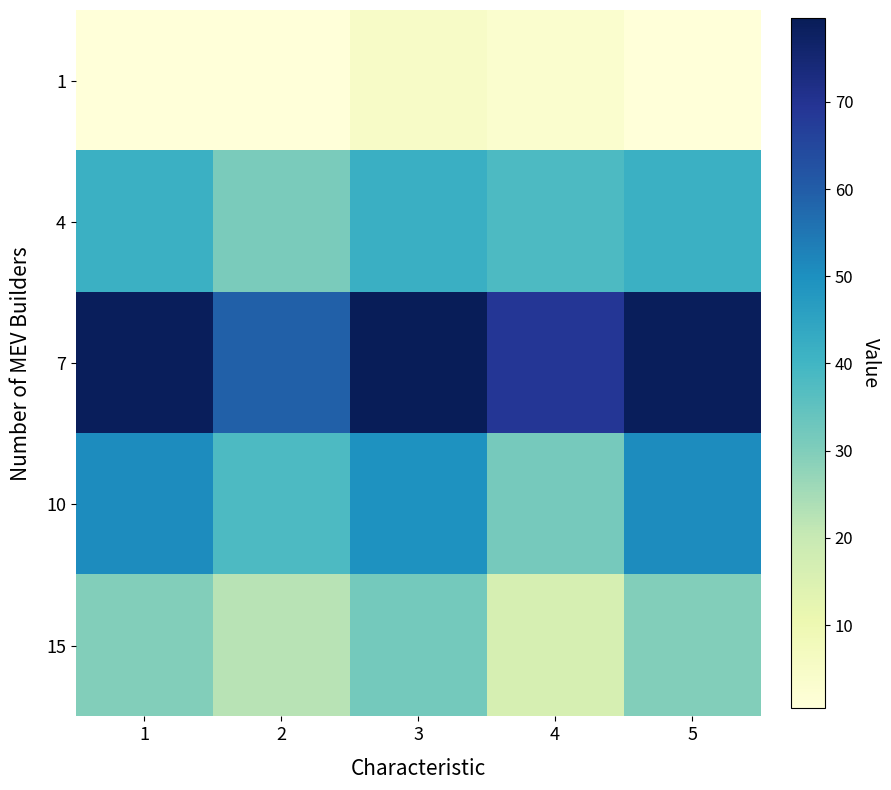

How many series are shown in this chart?

5